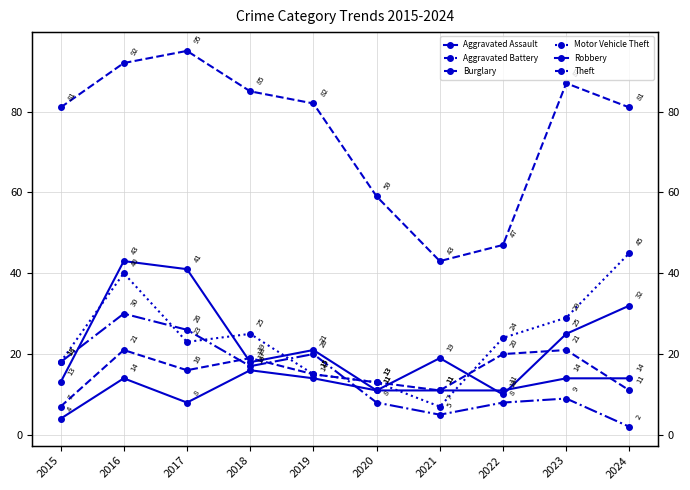

Is the value of Robbery at 2023 greater than the value of Aggravated Assault at 2019?

Yes